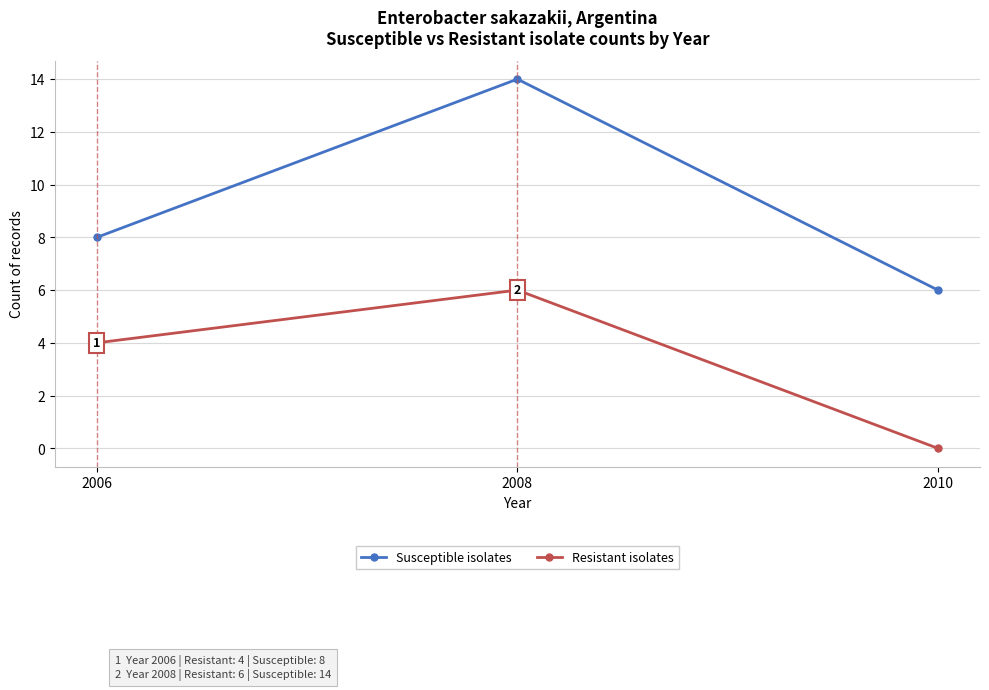

Where is Susceptible isolates nearest to the value 10?

2006